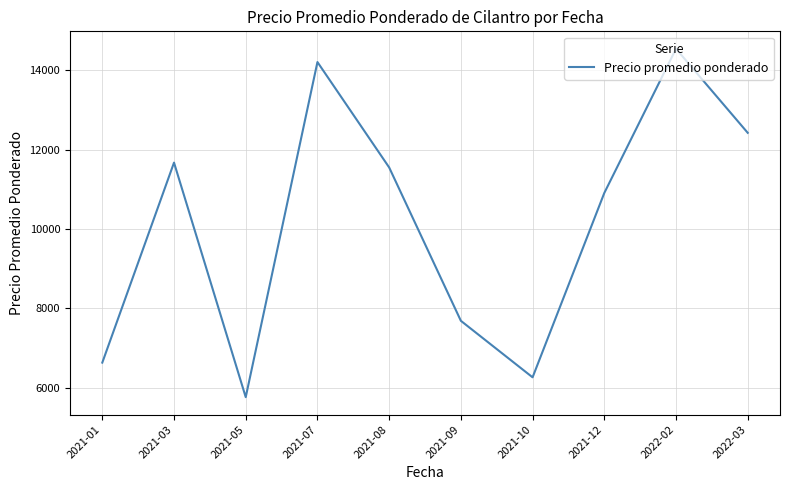

What position from the right is 2021-08?

6